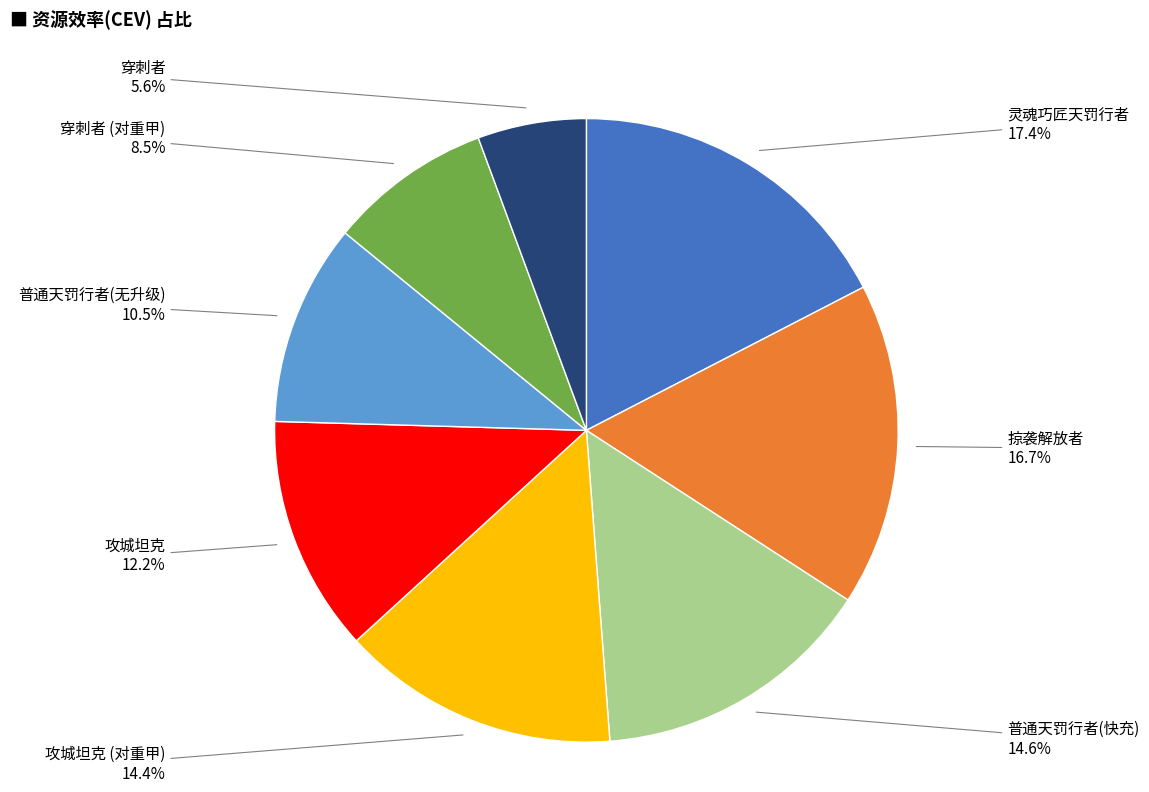

Is 攻城坦克 the majority of the pie?

No